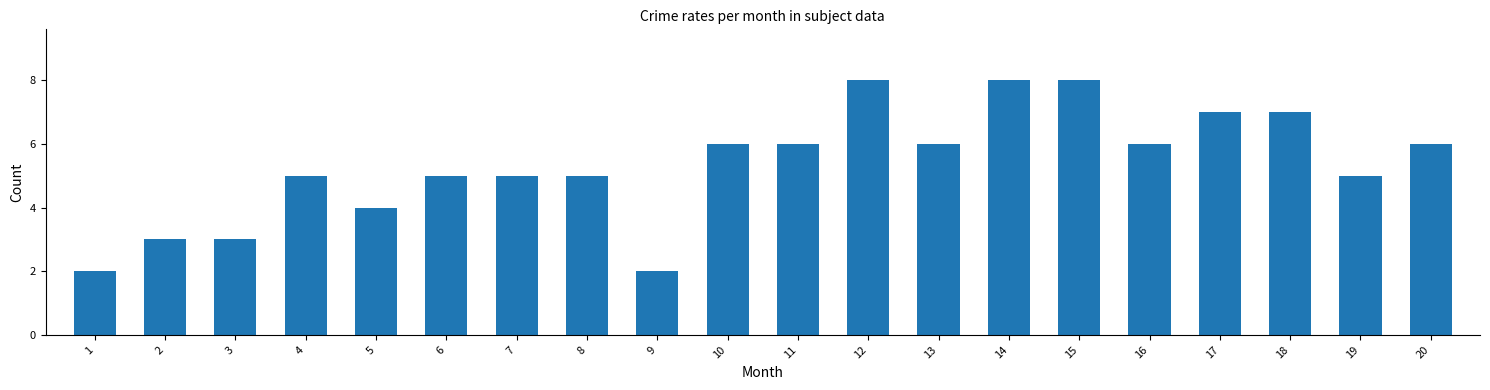

True or false: the data shows 8 at 14.

True